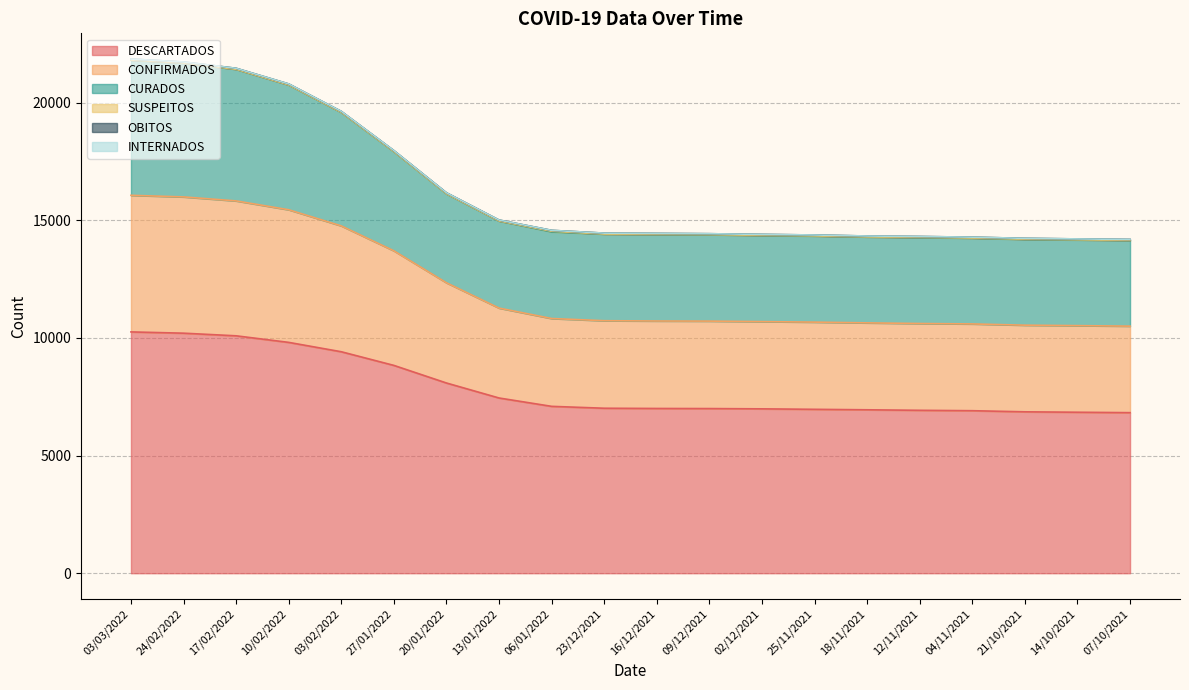

What is the highest value of the DESCARTADOS series?

10253